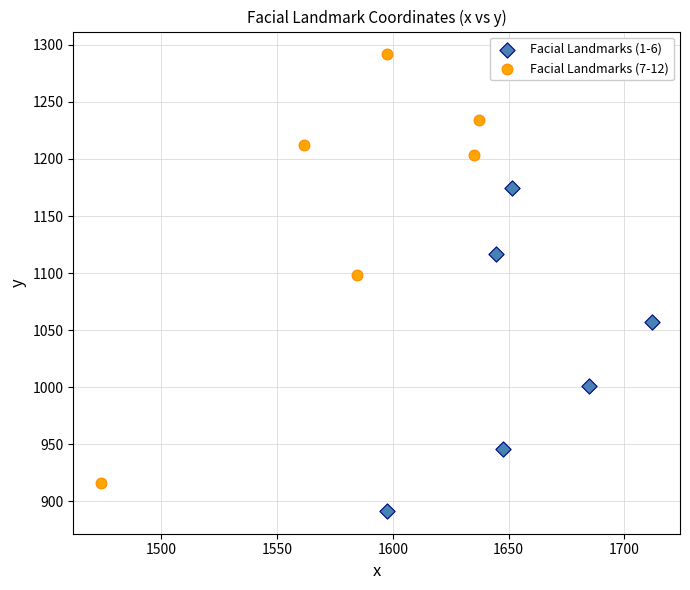

Which series contains the lowest Y value?

Facial Landmarks (1-6)